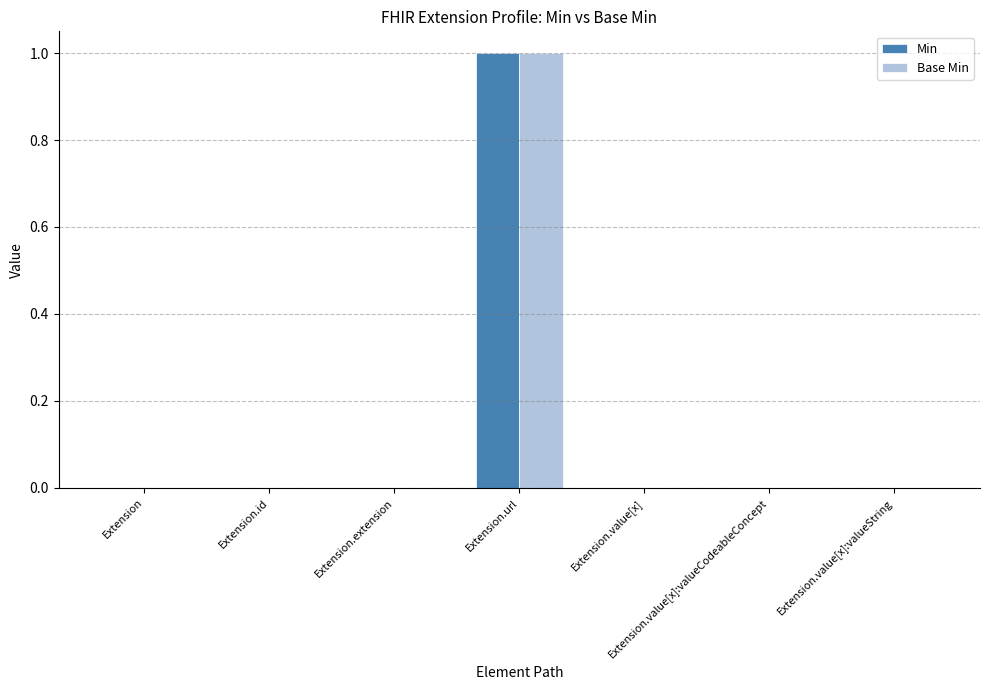

What are all the series names shown in the legend?

Min, Base Min